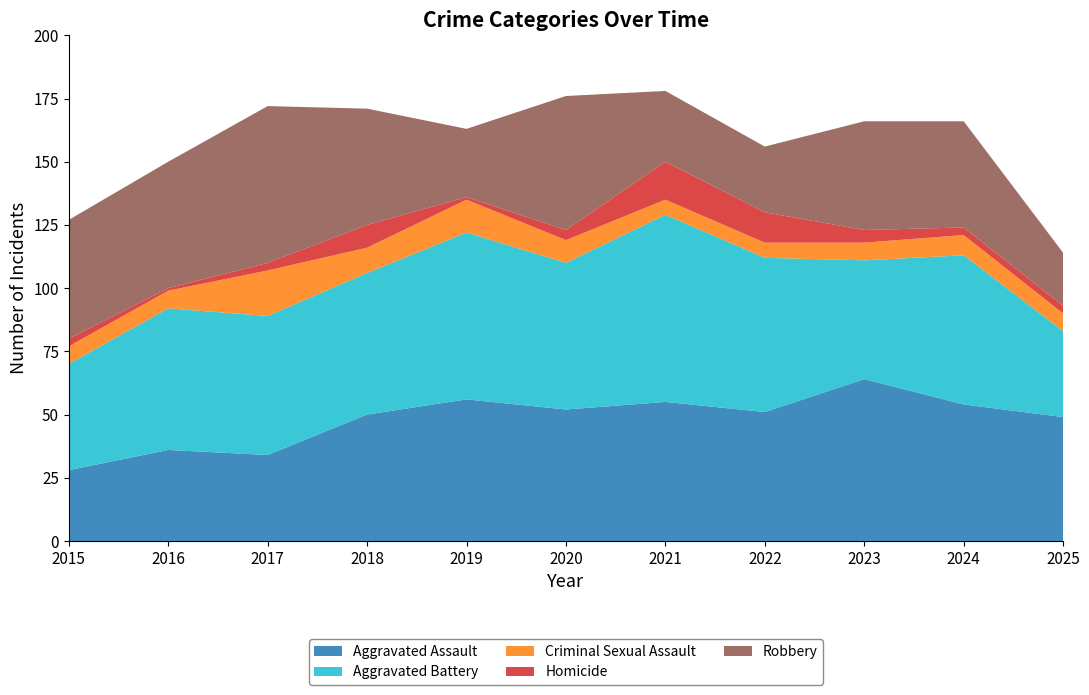

Reading left to right, list all the values displayed in this chart.

Aggravated Assault: 2015=28	2016=36	2017=34	2018=50	2019=56	2020=52	2021=55	2022=51	2023=64	2024=54	2025=49
Aggravated Battery: 2015=42	2016=56	2017=55	2018=56	2019=66	2020=58	2021=74	2022=61	2023=47	2024=59	2025=34
Criminal Sexual Assault: 2015=7	2016=7	2017=18	2018=10	2019=13	2020=9	2021=6	2022=6	2023=7	2024=8	2025=7
Homicide: 2015=3	2016=1	2017=3	2018=9	2019=1	2020=4	2021=15	2022=12	2023=5	2024=3	2025=3
Robbery: 2015=47	2016=50	2017=62	2018=46	2019=27	2020=53	2021=28	2022=26	2023=43	2024=42	2025=21